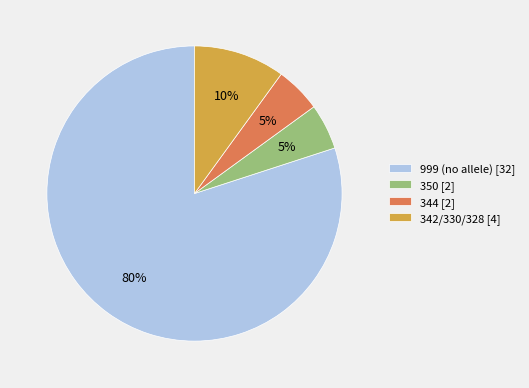

What is the ratio of the value at 342/330/328 [4] to the value at 344 [2]?

2.0